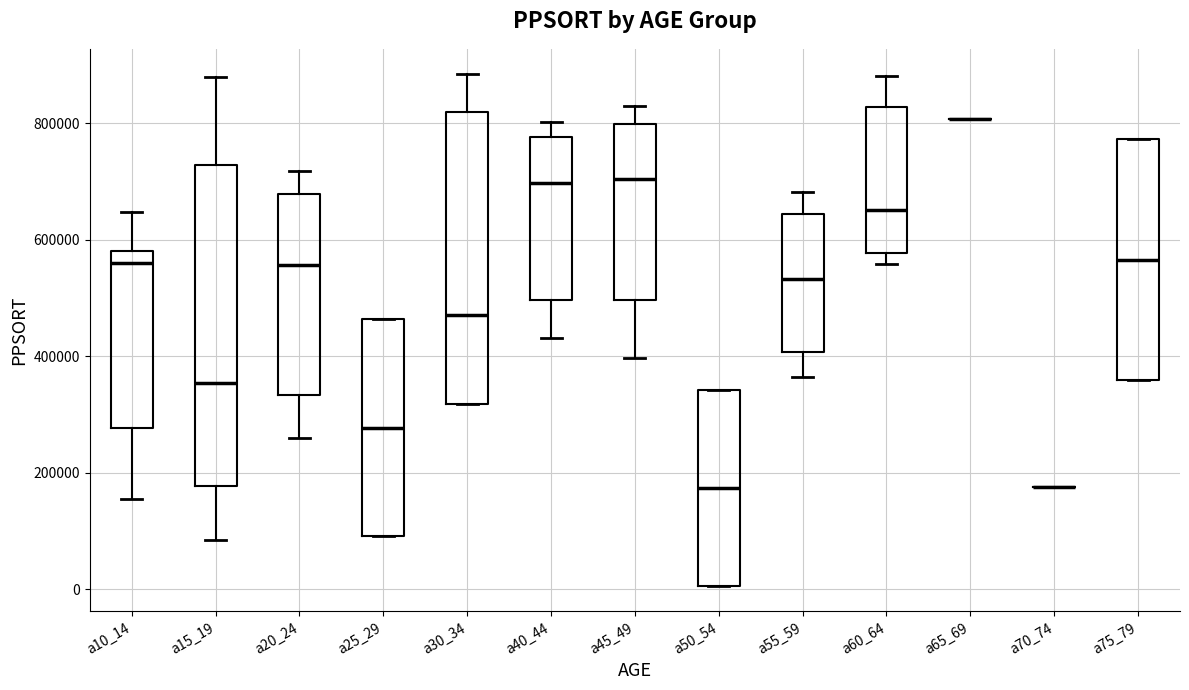

Reading left to right, transcribe this box plot: for each box, give where its median line is, the range the box spans, and where its two whiskers end, as read against the y-axis. The values are not printed on the chart, so give them approximately, as read against the axis.

a10_14: median 560000, box 280000 to 580000, whiskers 160000 to 640000
a15_19: median 360000, box 180000 to 720000, whiskers 80000 to 880000
a20_24: median 560000, box 340000 to 680000, whiskers 260000 to 720000
a25_29: median 280000, box 100000 to 460000, whiskers 100000 to 460000
a30_34: median 480000, box 320000 to 820000, whiskers 320000 to 880000
a40_44: median 700000, box 500000 to 780000, whiskers 440000 to 800000
a45_49: median 700000, box 500000 to 800000, whiskers 400000 to 820000
a50_54: median 180000, box 0 to 340000, whiskers 0 to 340000
a55_59: median 540000, box 400000 to 640000, whiskers 360000 to 680000
a60_64: median 660000, box 580000 to 820000, whiskers 560000 to 880000
a65_69: box collapsed to a line at 800000, whiskers 800000 to 800000
a70_74: box collapsed to a line at 180000, whiskers 180000 to 180000
a75_79: median 560000, box 360000 to 780000, whiskers 360000 to 780000